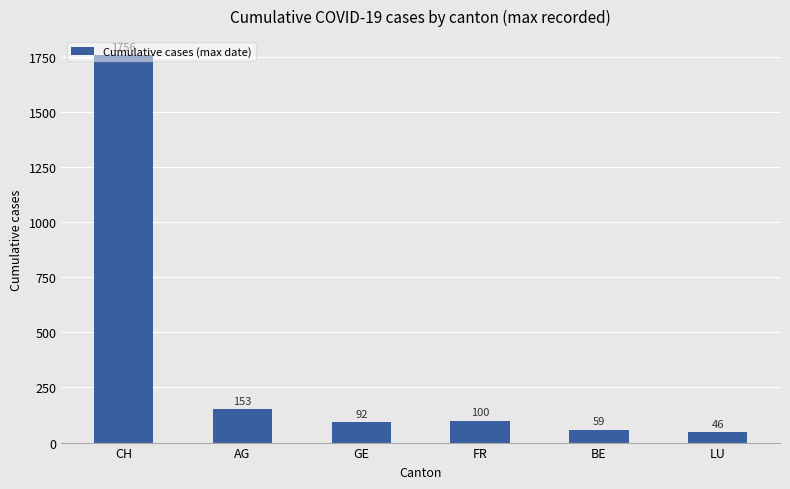

What is the maximum value shown in the chart?

1756